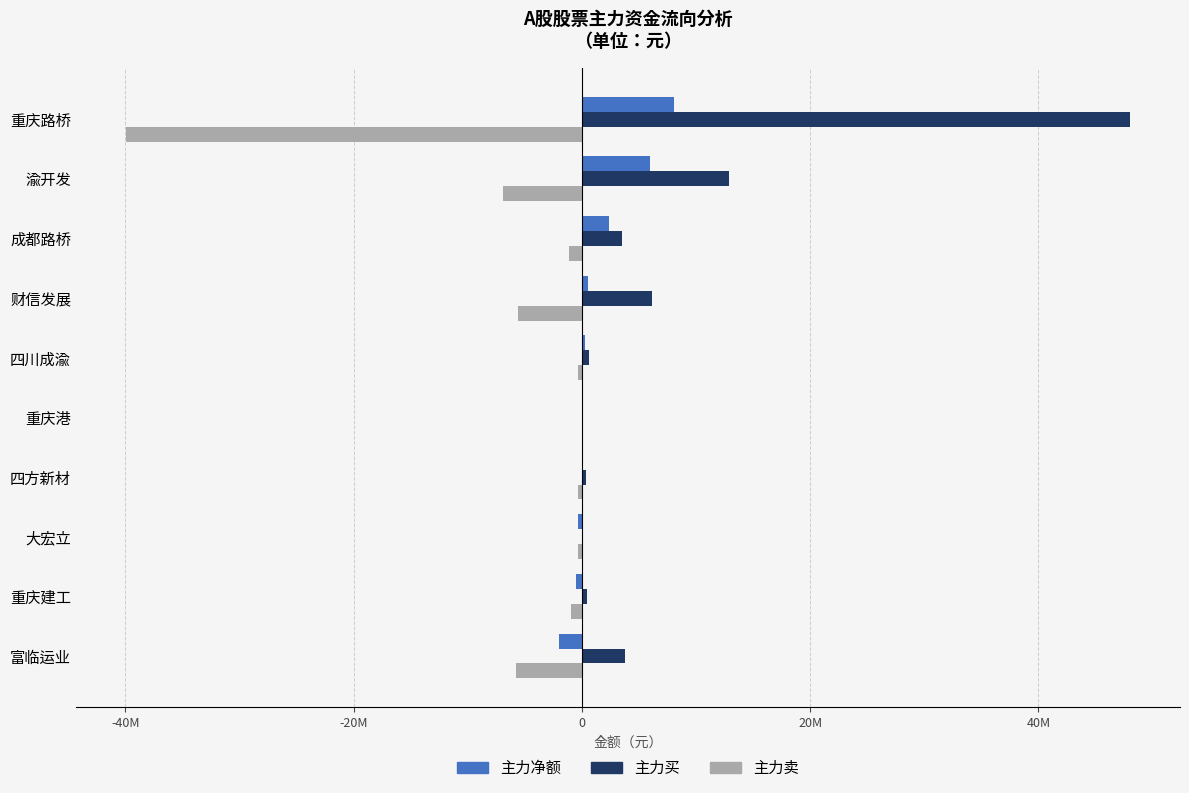

What are all the series names shown in the legend?

主力净额, 主力买, 主力卖